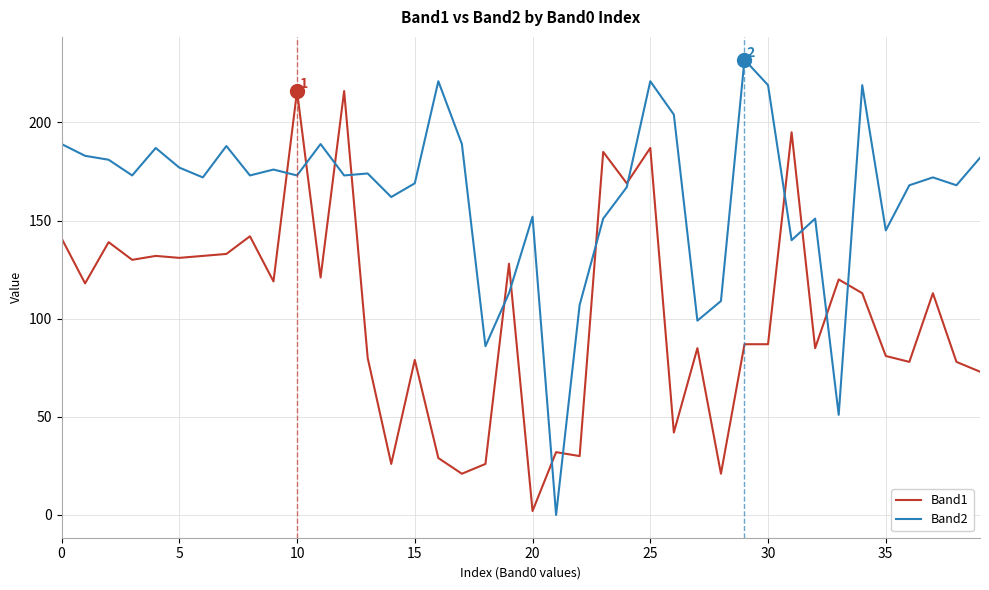

What is the greatest value displayed?

232